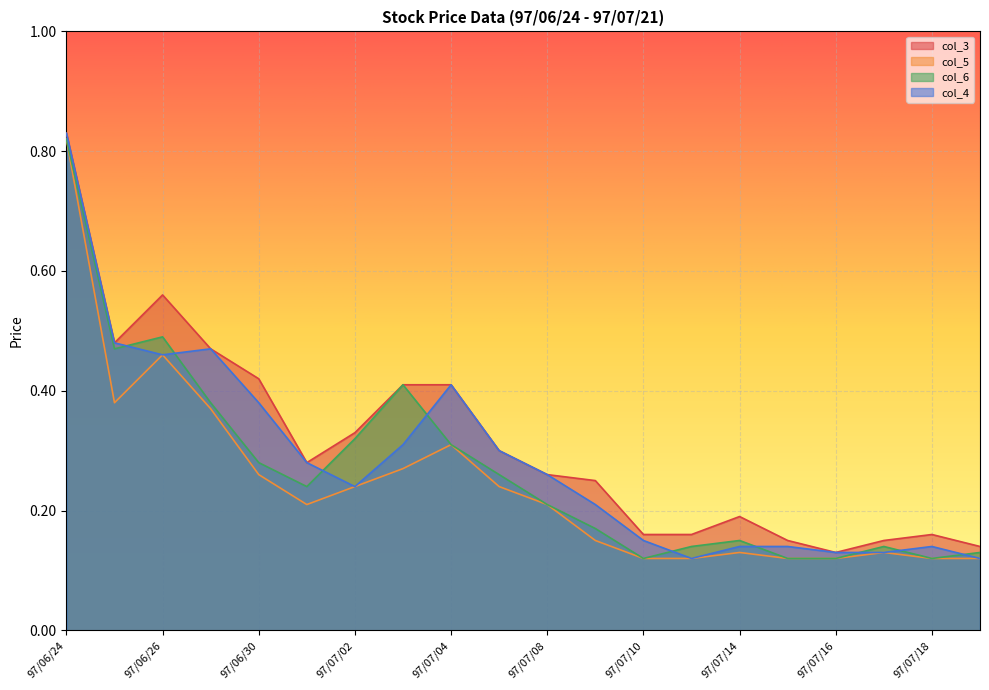

Between 97/07/15 and 97/07/11, which is larger?

97/07/11